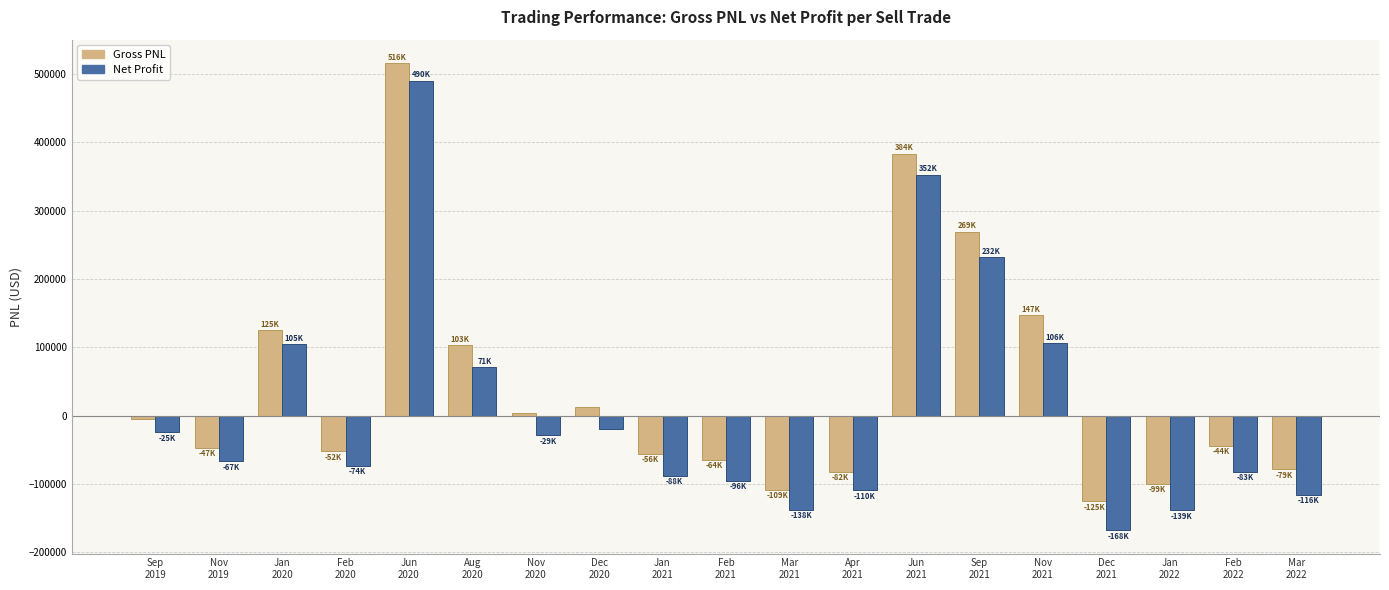

How many negative values does the Net Profit series have?

13